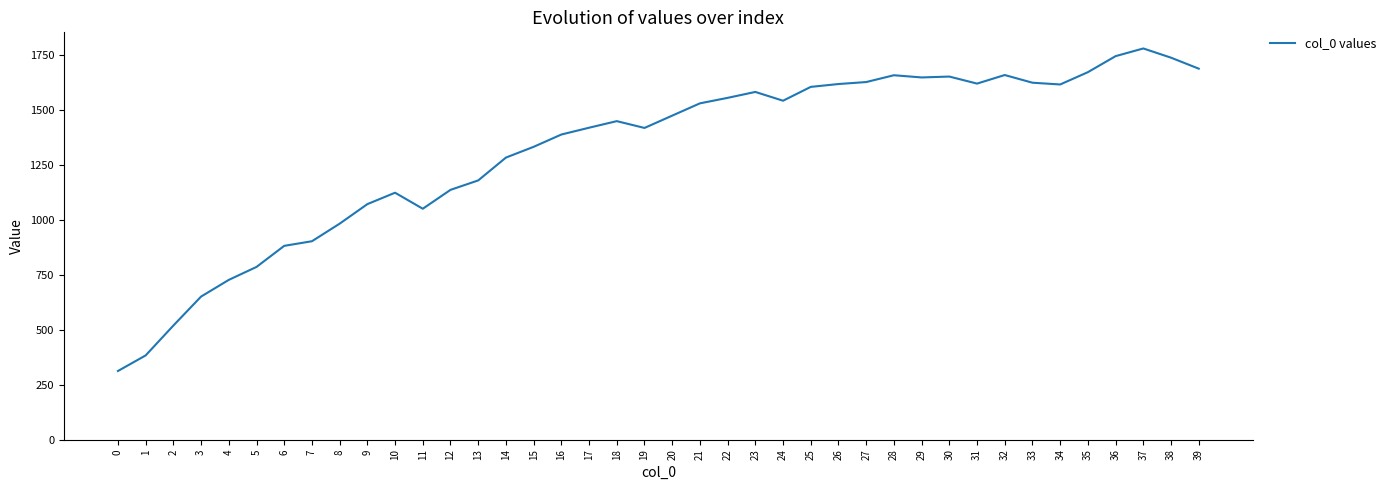

At which label is the value closest to 1047?

11